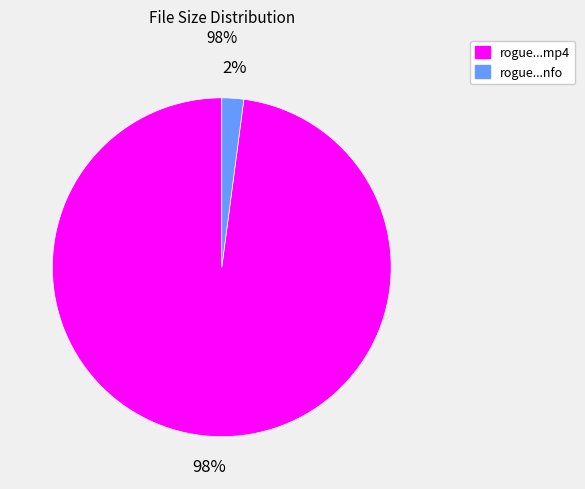

Is there a majority slice in this chart?

Yes